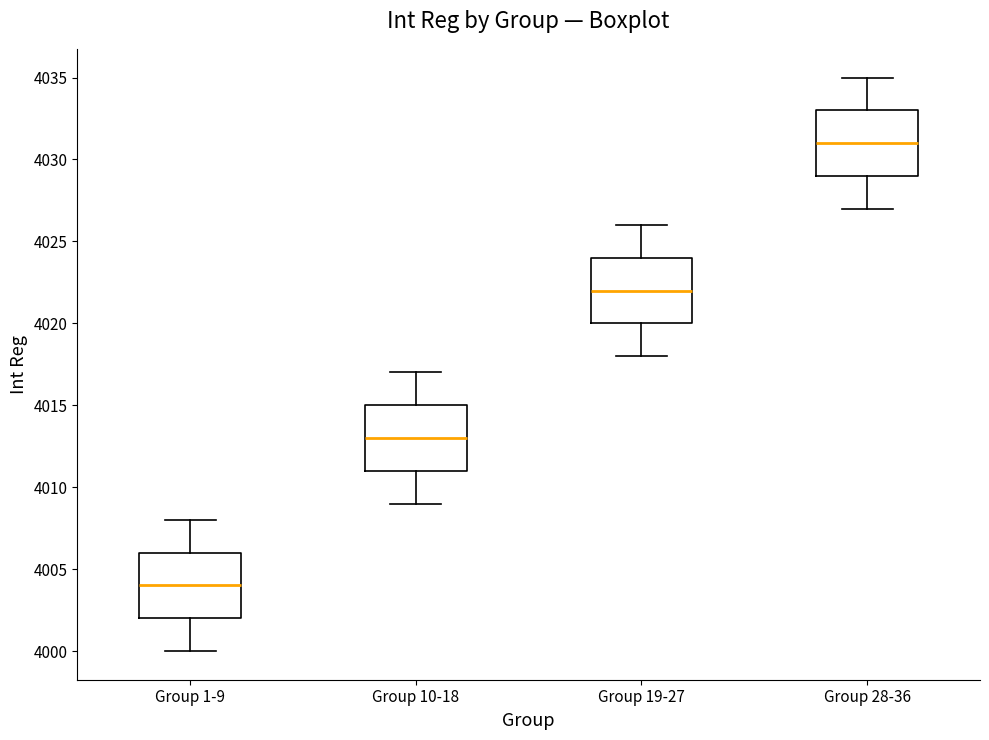

Reading left to right, read every box against the y-axis: the position of its median line, the range the box covers, and the ends of its whiskers. The values are not printed on the chart, so give them approximately, as read against the axis.

Group 1-9: median 4004, box 4002 to 4006, whiskers 4000 to 4008
Group 10-18: median 4013, box 4011 to 4015, whiskers 4009 to 4017
Group 19-27: median 4022, box 4020 to 4024, whiskers 4018 to 4026
Group 28-36: median 4031, box 4029 to 4033, whiskers 4027 to 4035